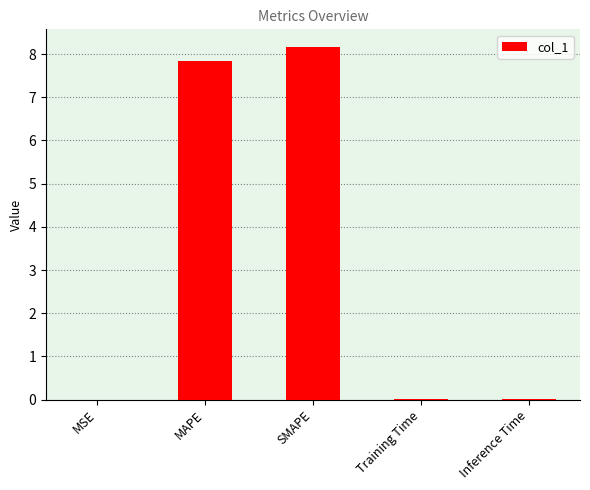

What is the change in value from MAPE to SMAPE?

+0.3